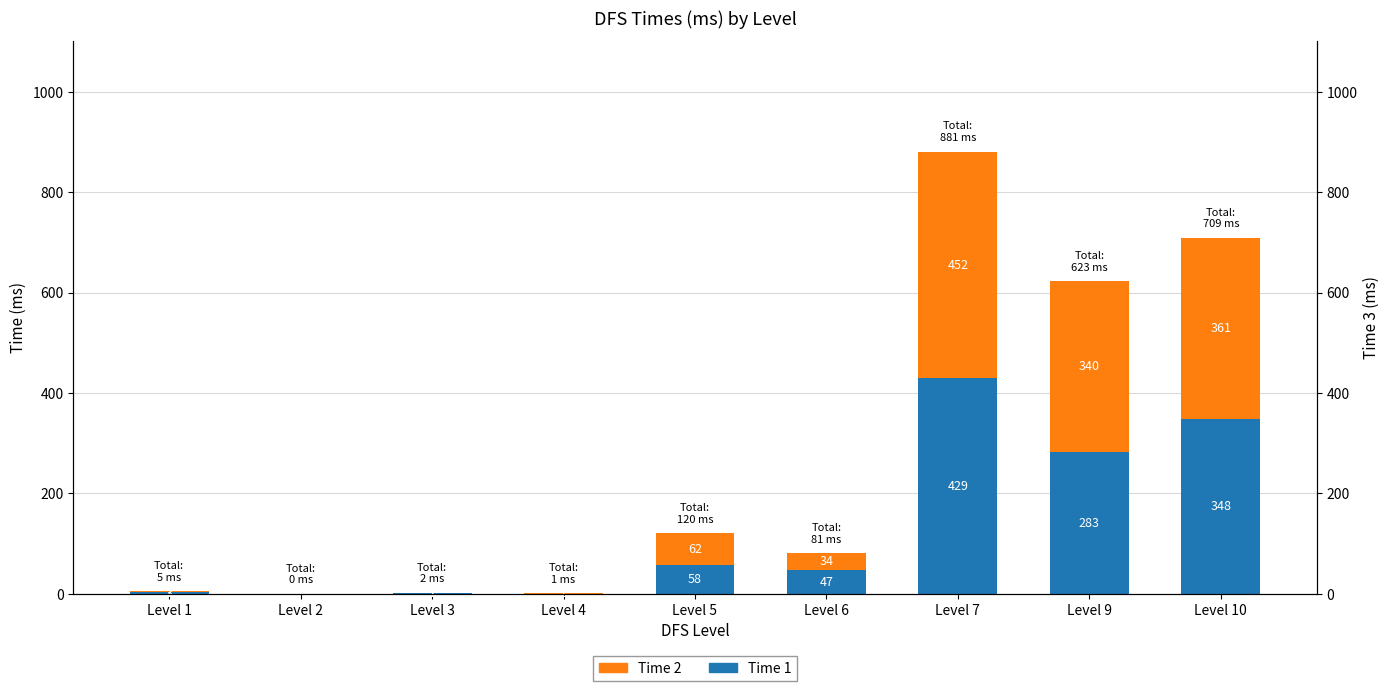

At which label does Time 1 first exceed 47?

Level 5